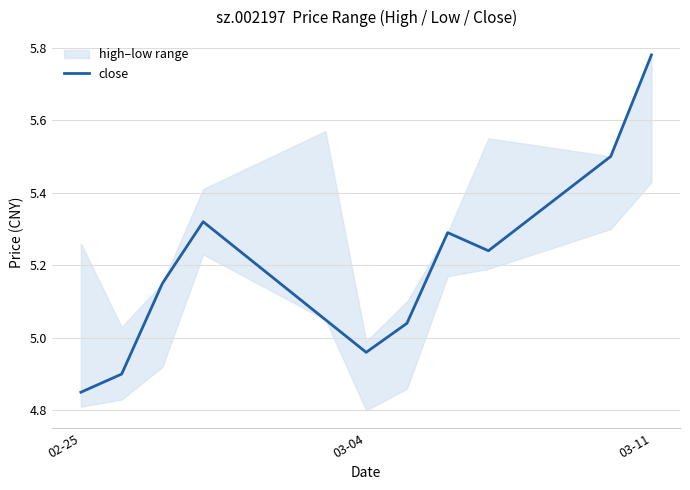

Which category has the lowest value in the close series?

02-25